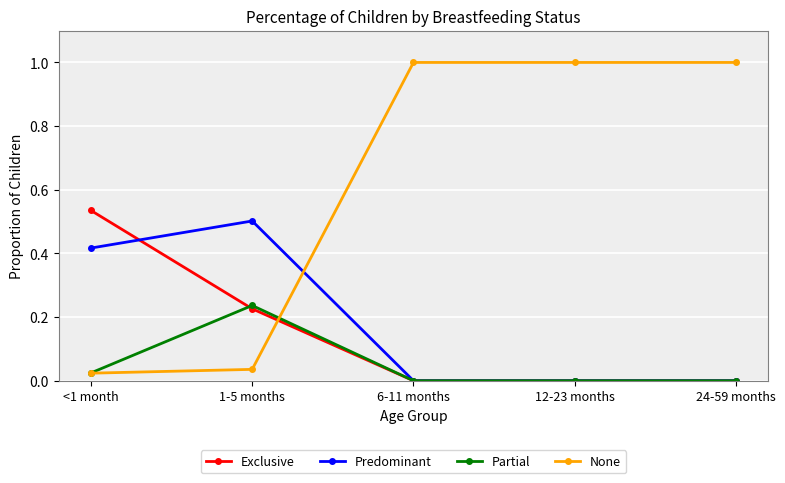

What are all the series names shown in the legend?

Exclusive, Predominant, Partial, None